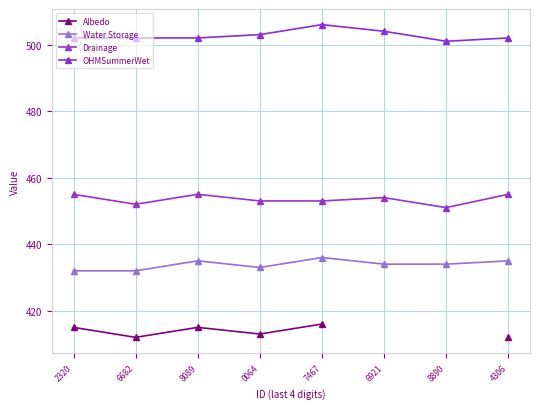

What is the sum of the Water Storage values at 0064 and 6682?

865